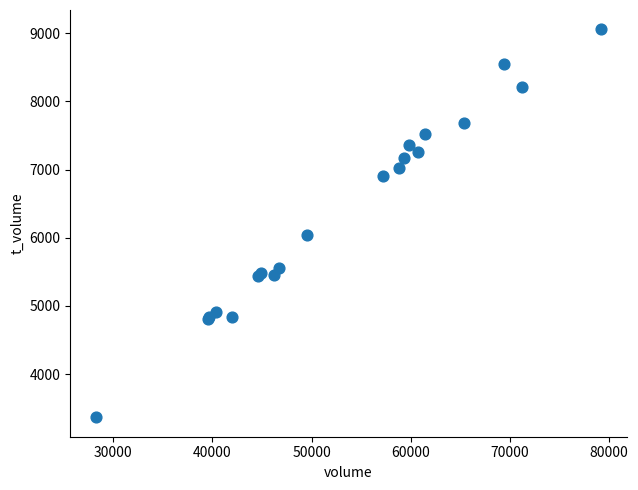

What Y value in the scatter plot is closest to 6211?

6039